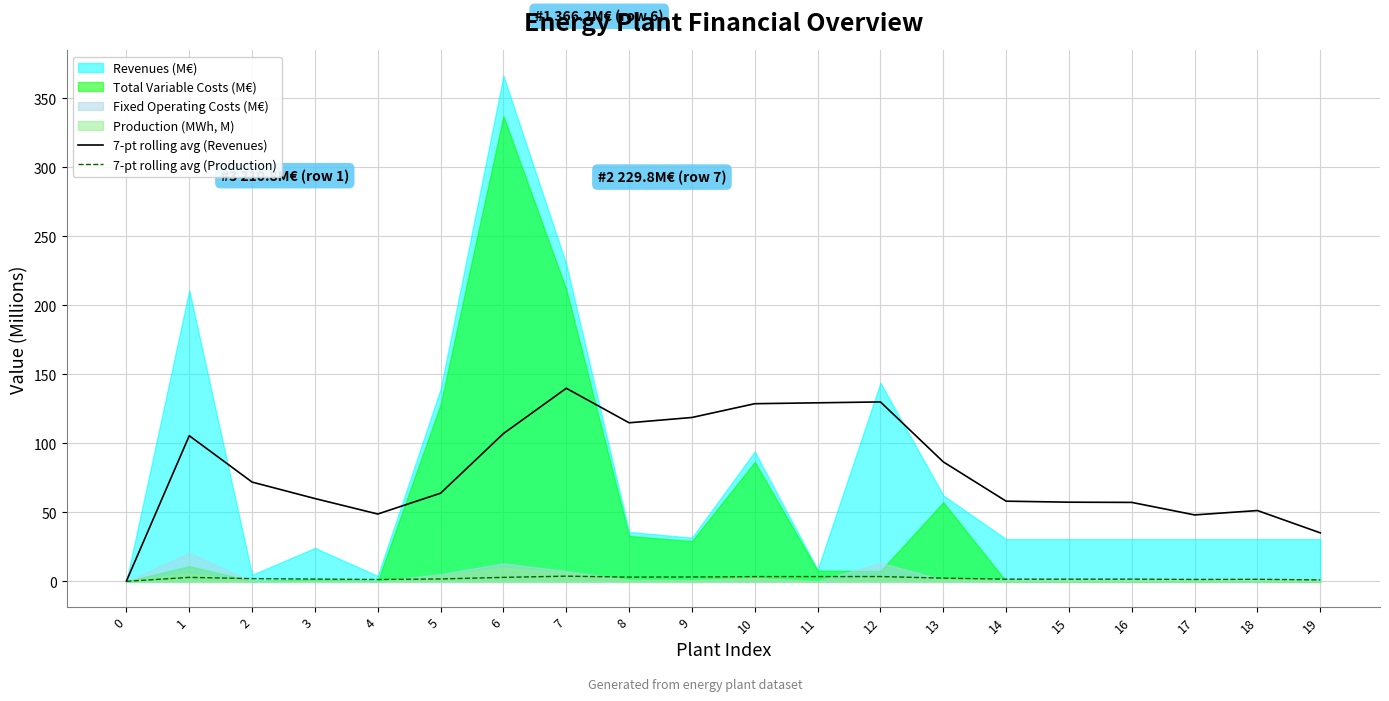

What is the average value of the 7-pt rolling avg (Revenues) series?

80.6